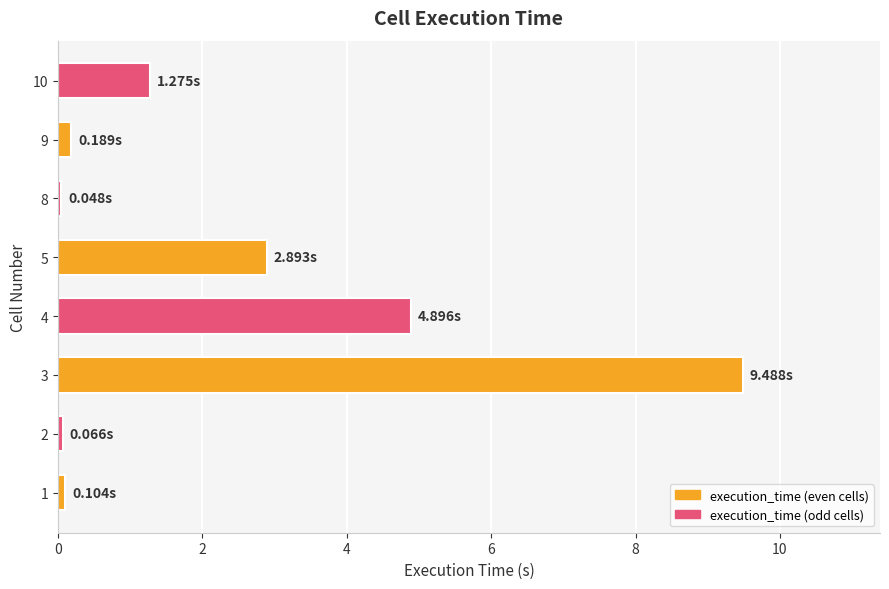

How many data points are less than 1?

4